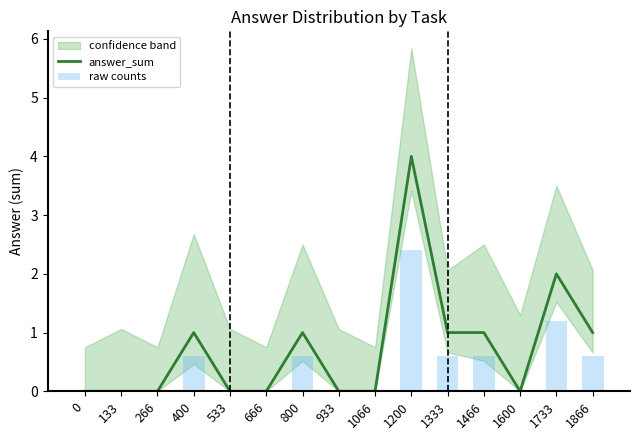

What is the difference between the answer_sum values at 666 and 1733?

2